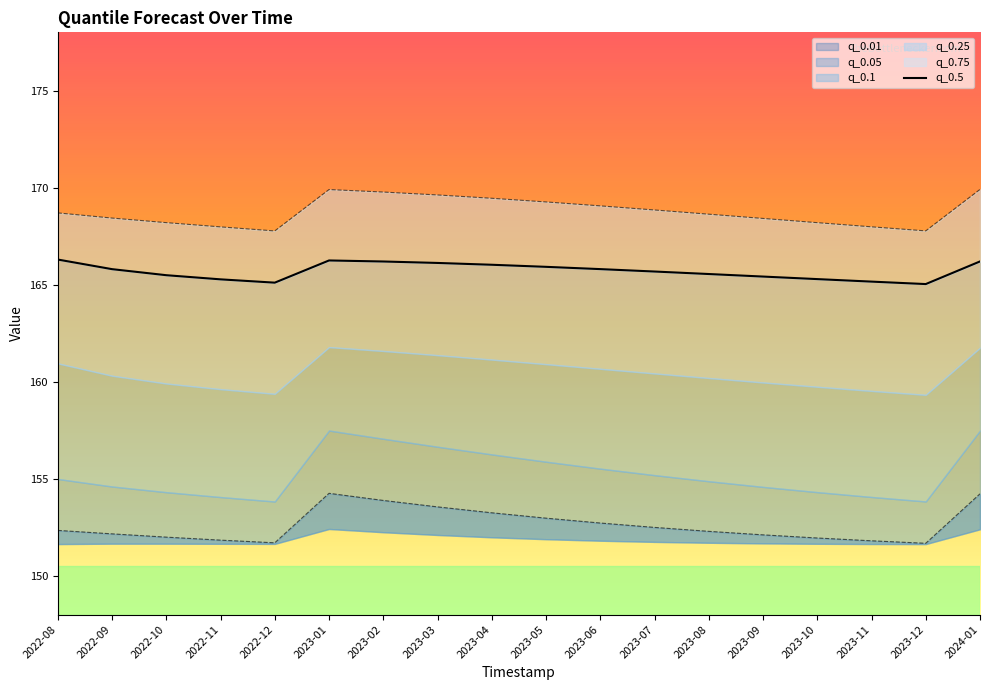

What is the change in value from 2022-11 to 2023-07?

+0.4